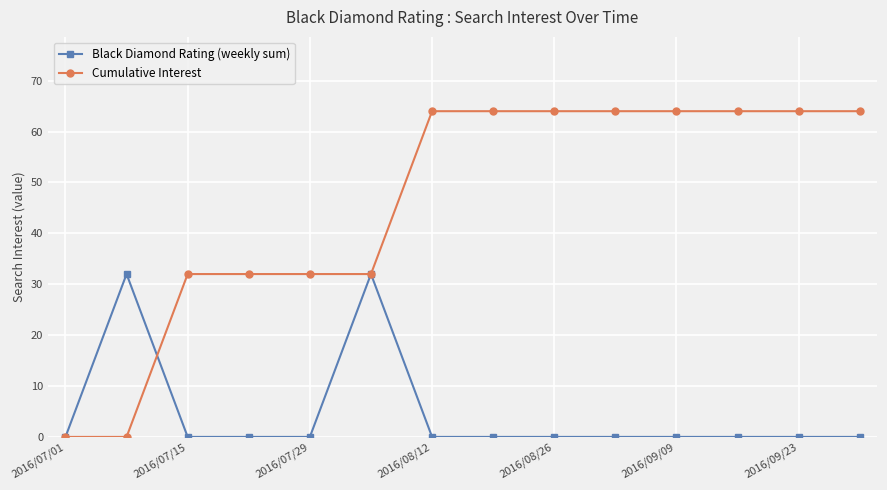

How many values in the Cumulative Interest series are below 64?

6